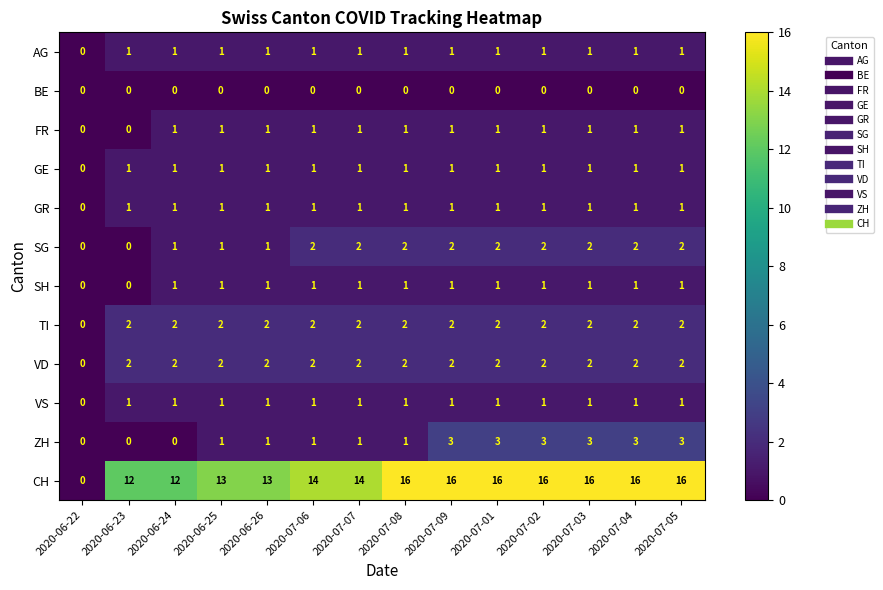

The ZH series shows 3 at 2020-07-01. True or false?

True